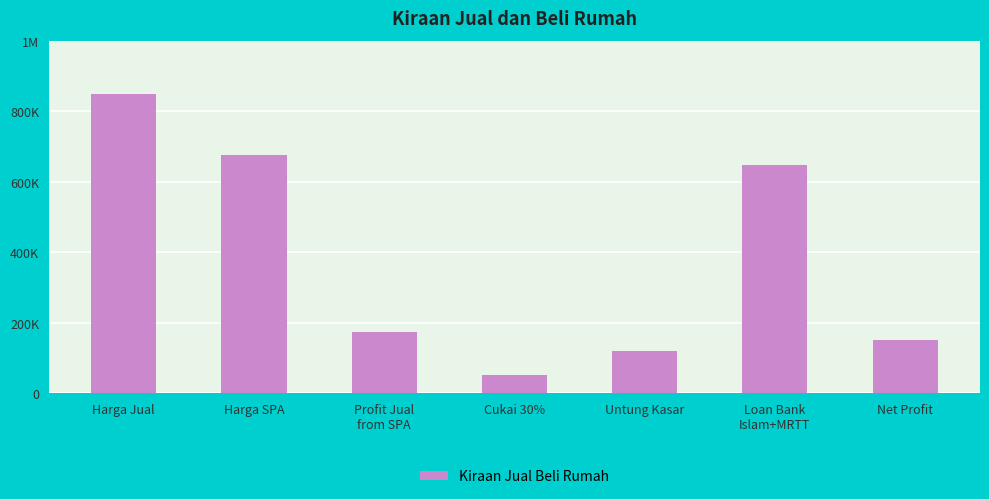

What is the difference between the values at Net Profit and Harga SPA?

525933